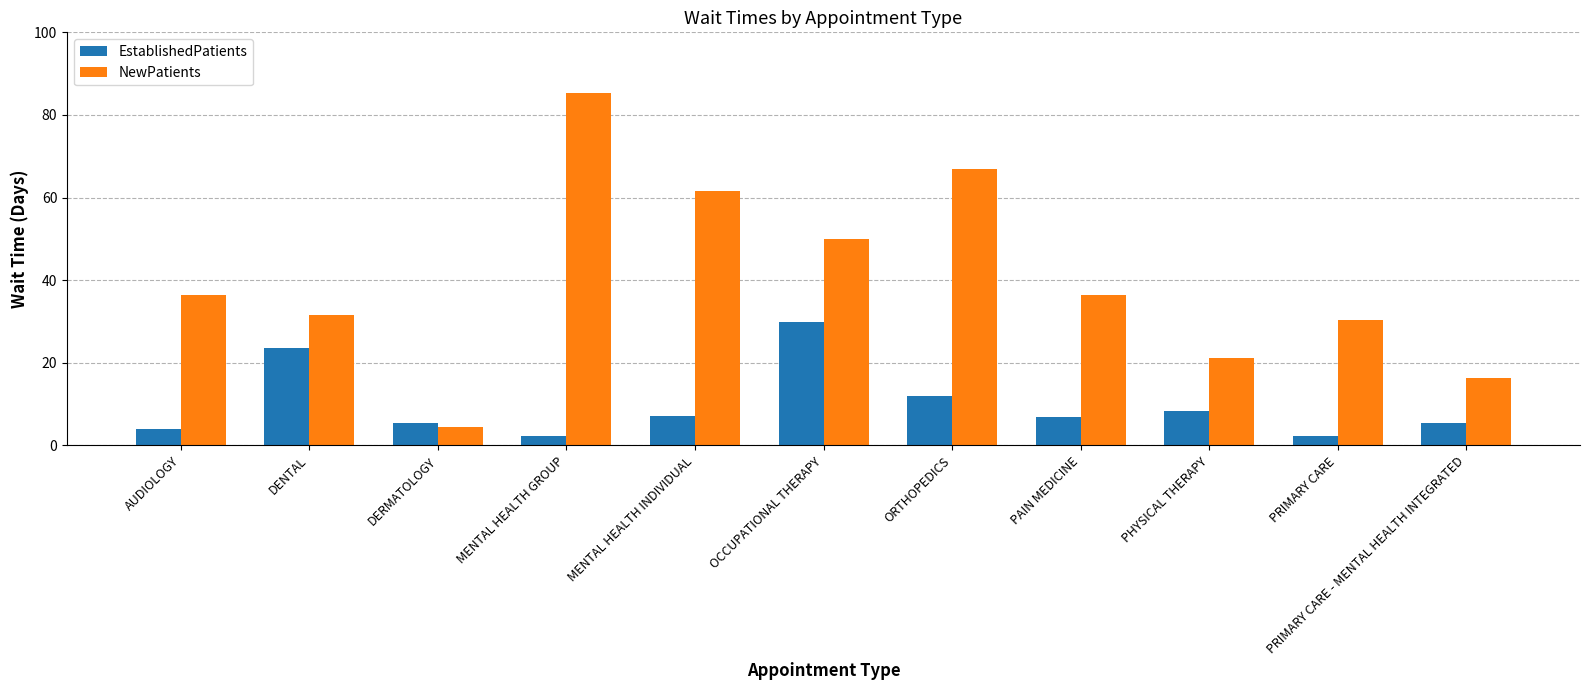

At which label does NewPatients reach its peak?

MENTAL HEALTH GROUP